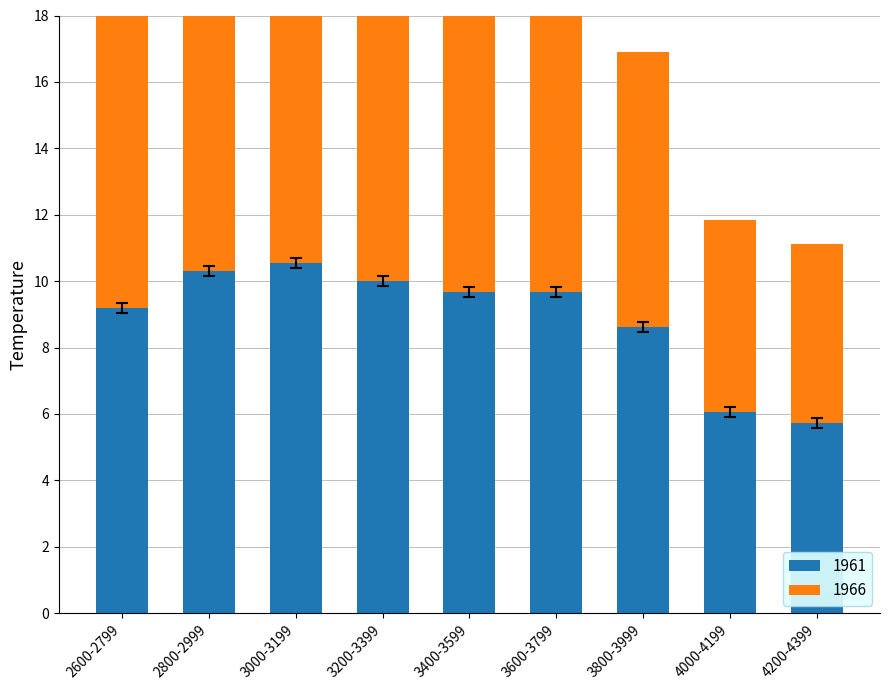

At which label does 1963 first exceed 9?

2600-2799